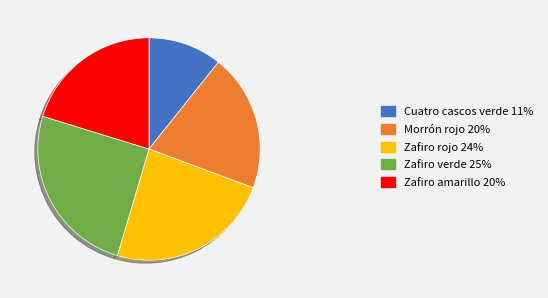

Count the number of slices in the pie.

5